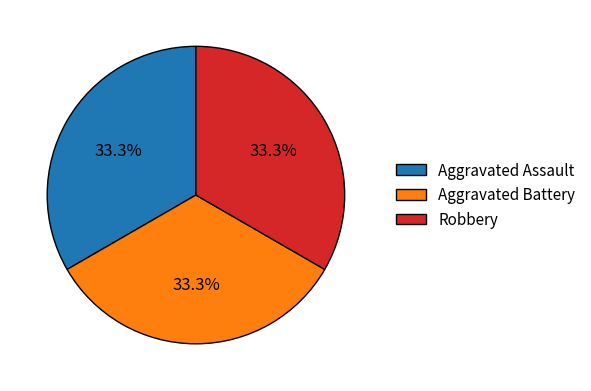

What percentage is the Aggravated Assault slice, to the nearest percent?

33%